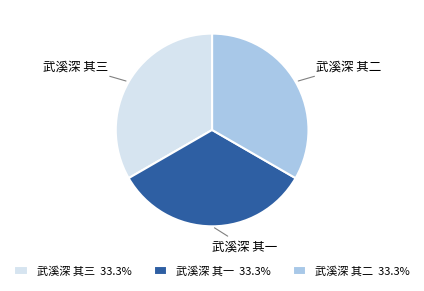

Do 武溪深 其二 and 武溪深 其三 together represent more than half of the pie?

Yes